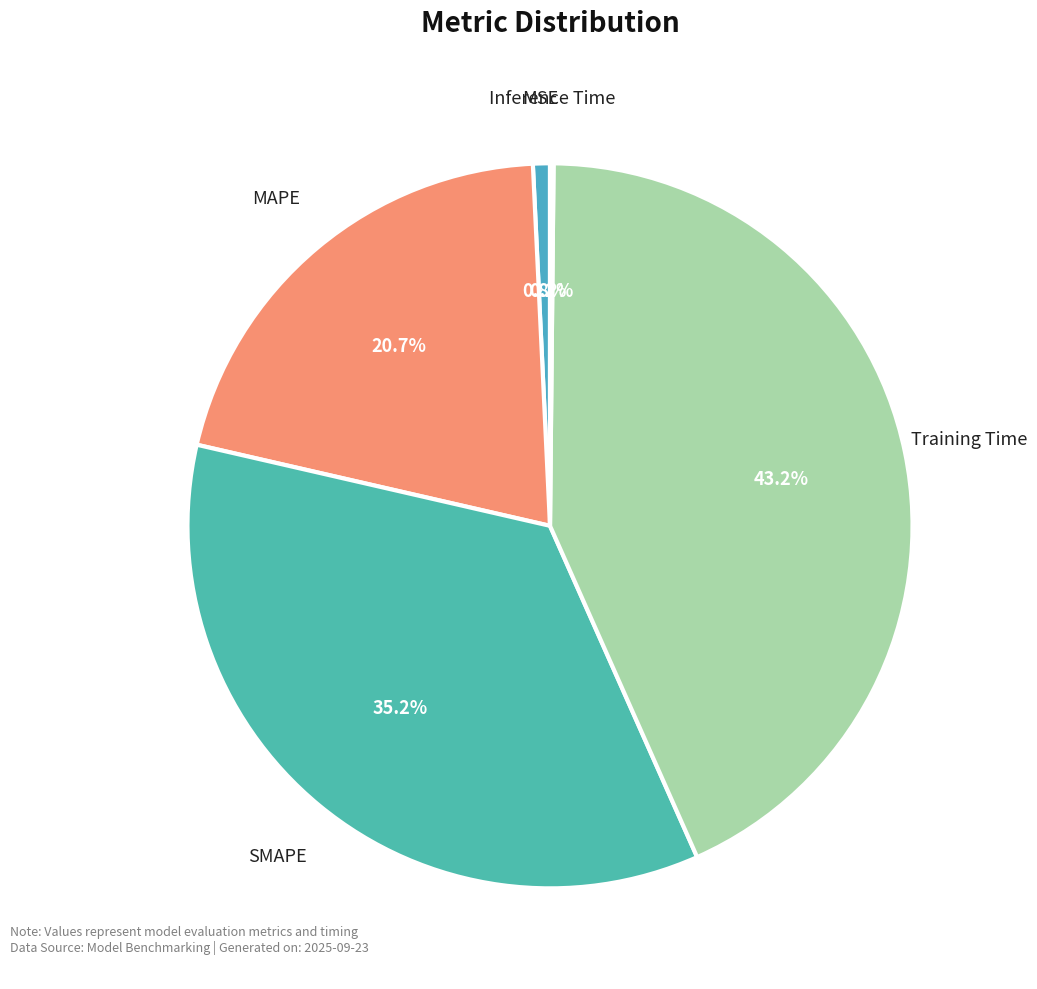

Do SMAPE and MAPE together represent more than half of the pie?

Yes